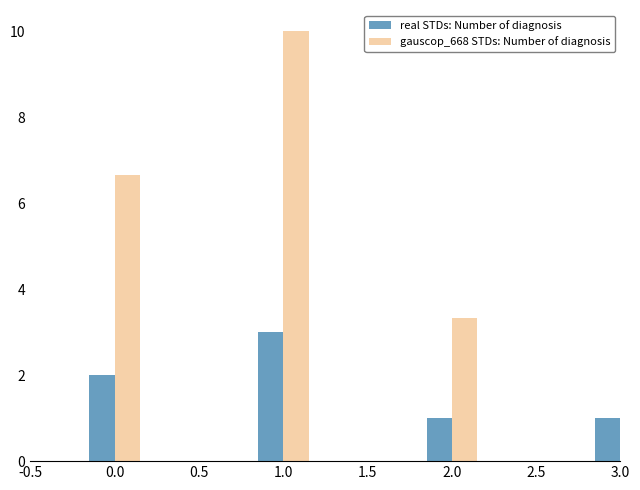

List the series in order of their overall mean, highest first.

gauscop_668 STDs: Number of diagnosis, real STDs: Number of diagnosis